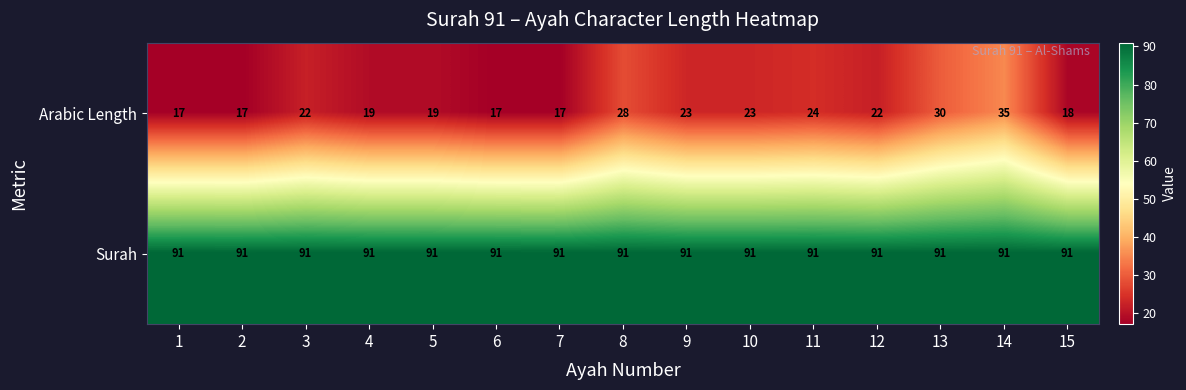

What is the sum of the Arabic Length values at 4 and 13?

49